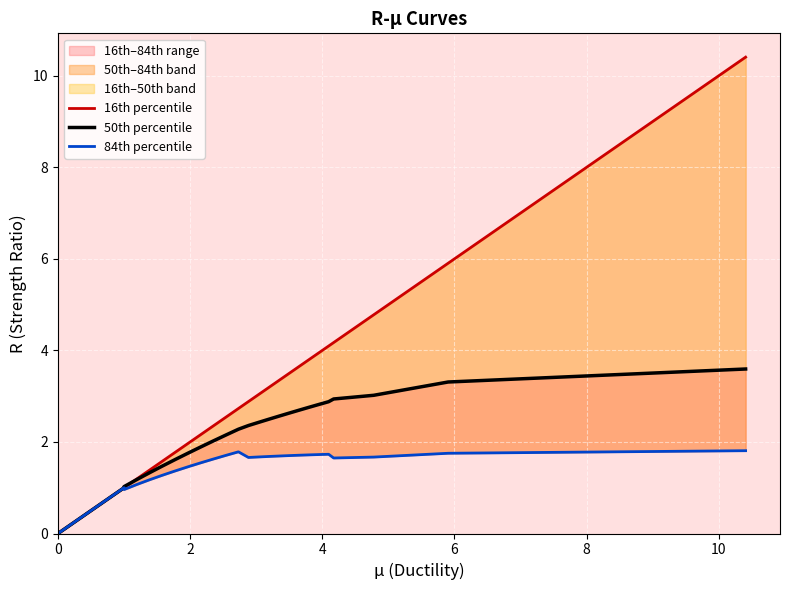

Rank the series at 18 from highest to lowest value.

16th percentile, 50th percentile, 84th percentile